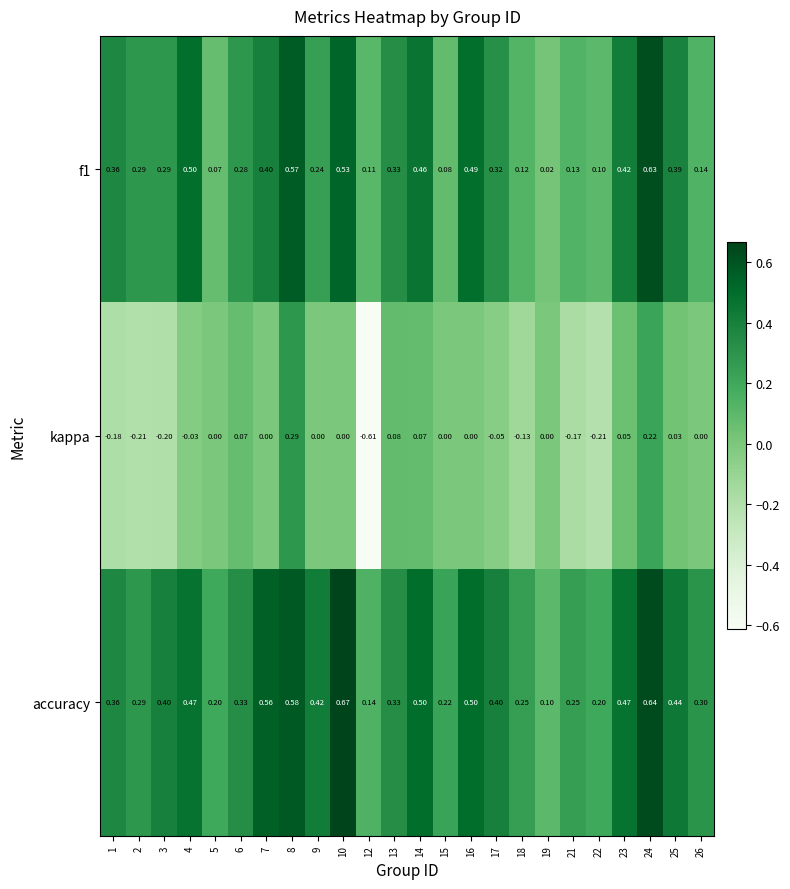

Is the value of accuracy at 3 greater than the value of kappa at 6?

Yes